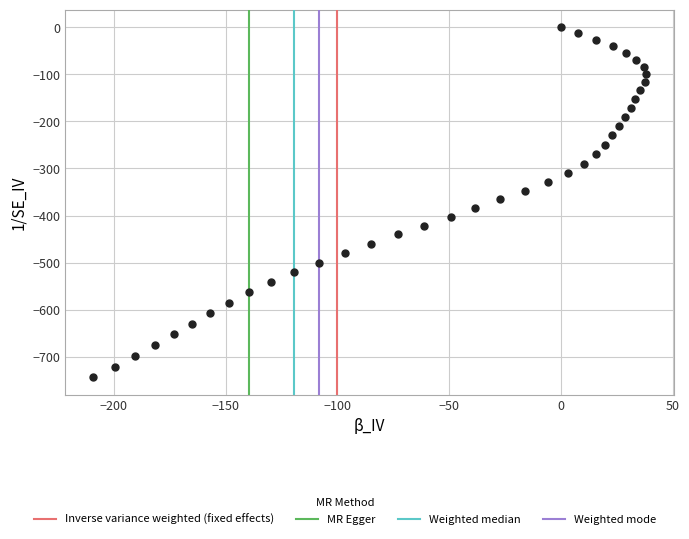

What is the range of Y values (max minus min)?

742.9